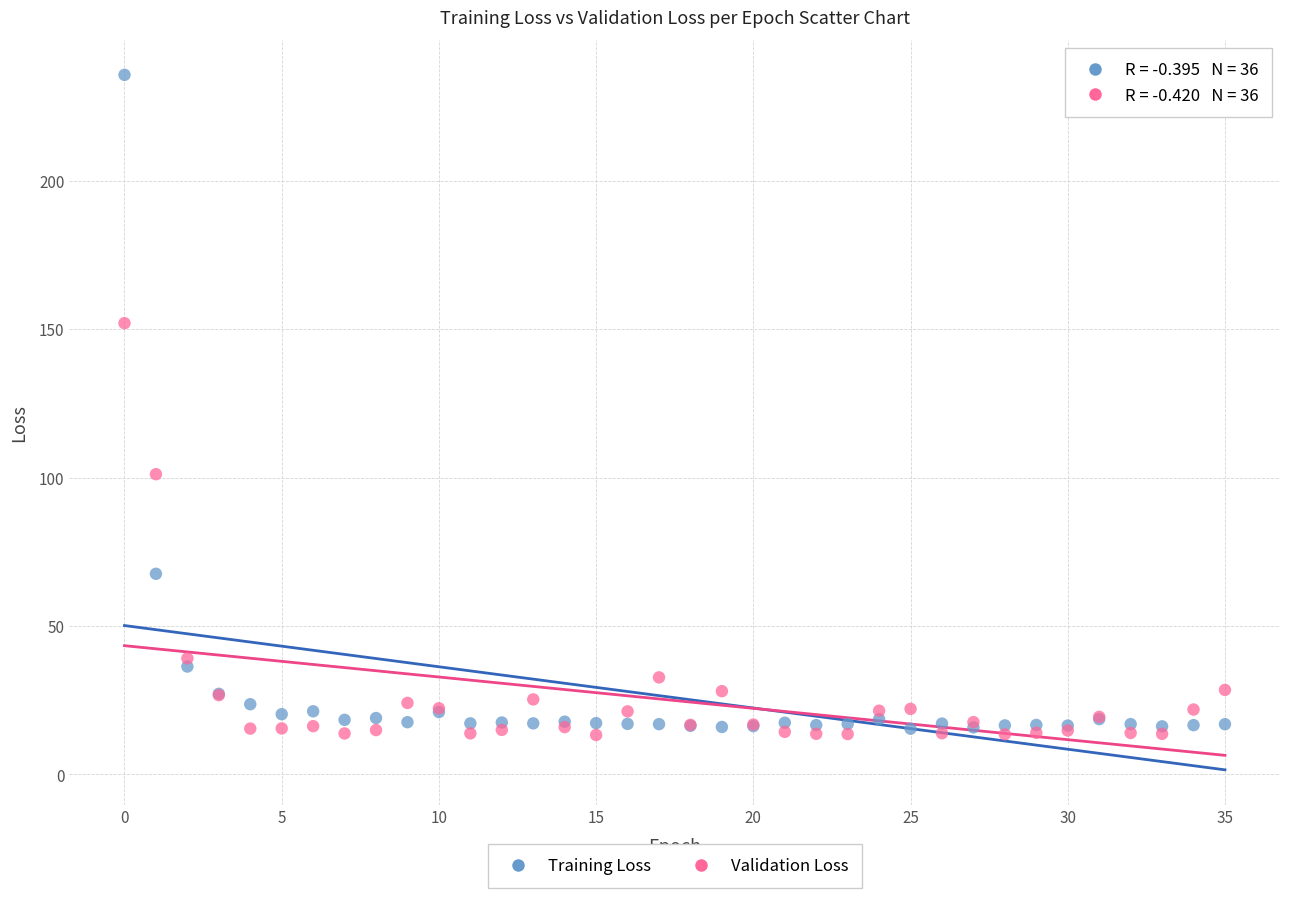

What are all the series names shown in the legend?

Training Loss, Validation Loss